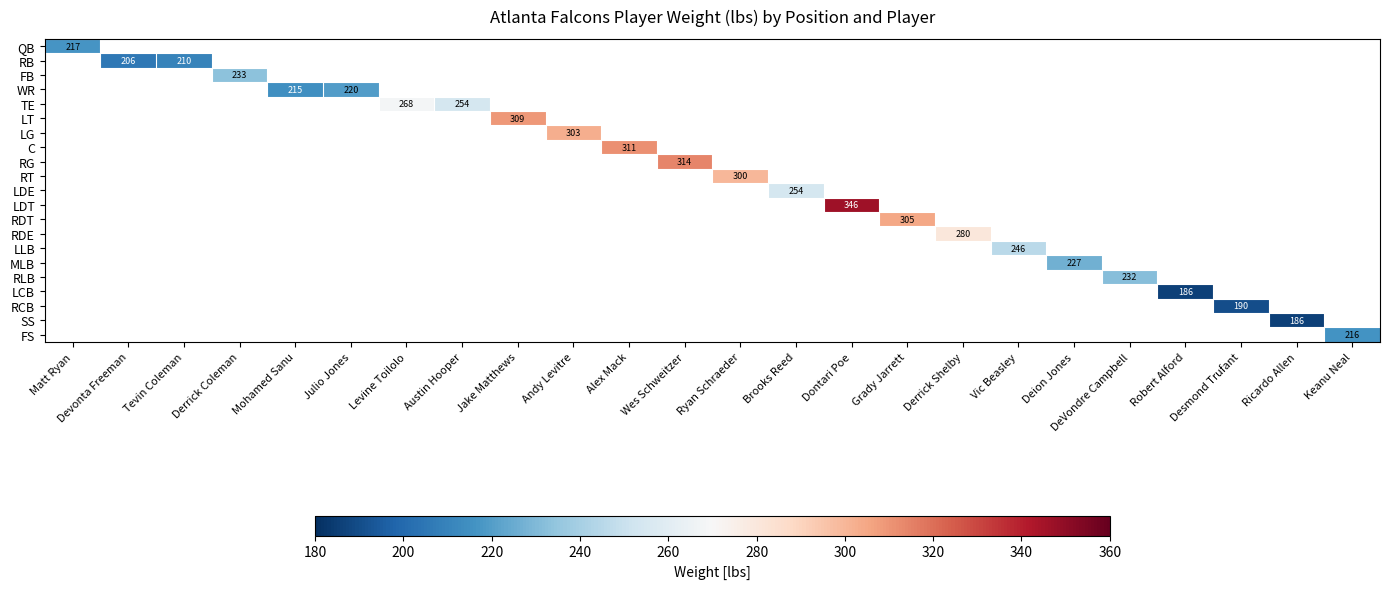

Between Matt Ryan and Derrick Shelby, which is larger?

Derrick Shelby